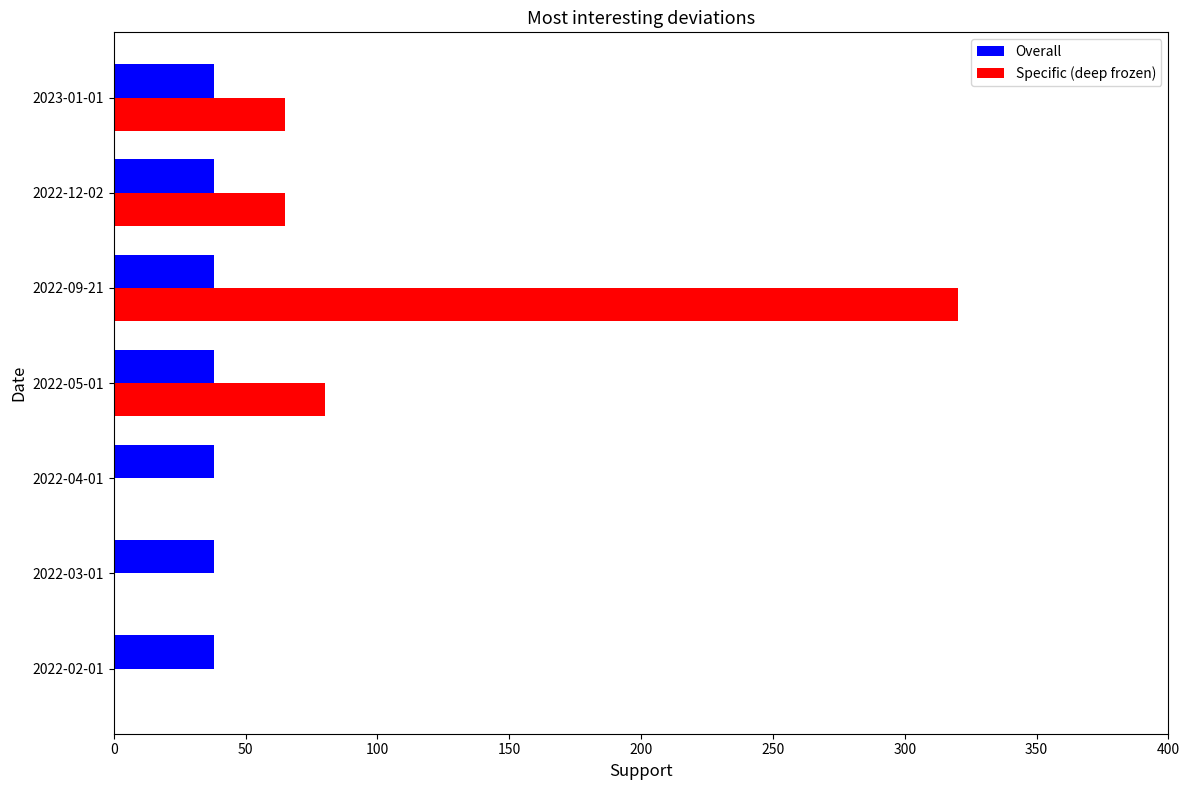

The Specific (deep frozen) series shows 320 at 2022-09-21. True or false?

True